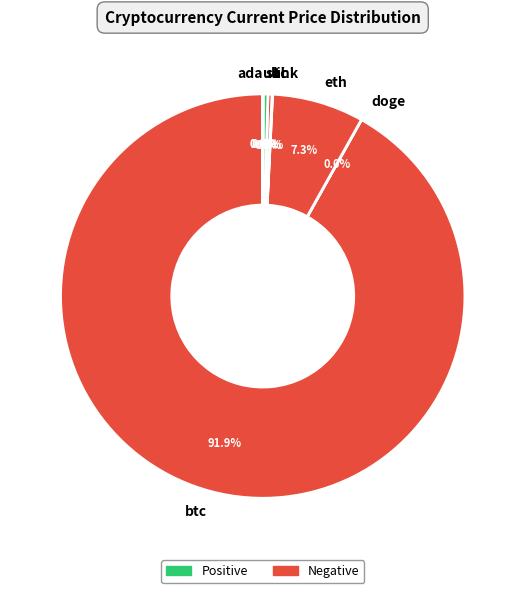

Which slice is the largest?

btc